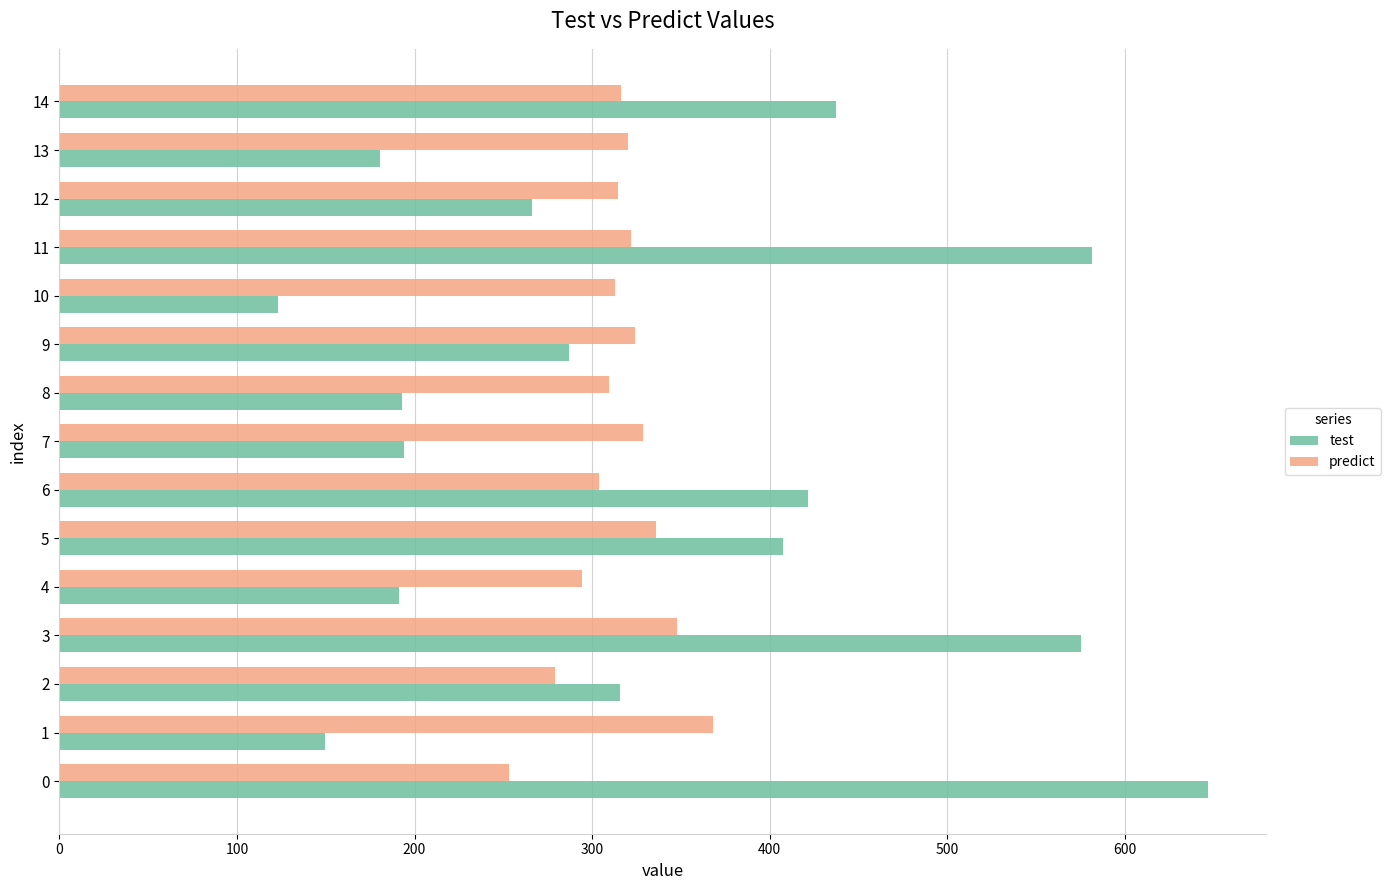

The value of test at 8 is 251.8. True or false?

False